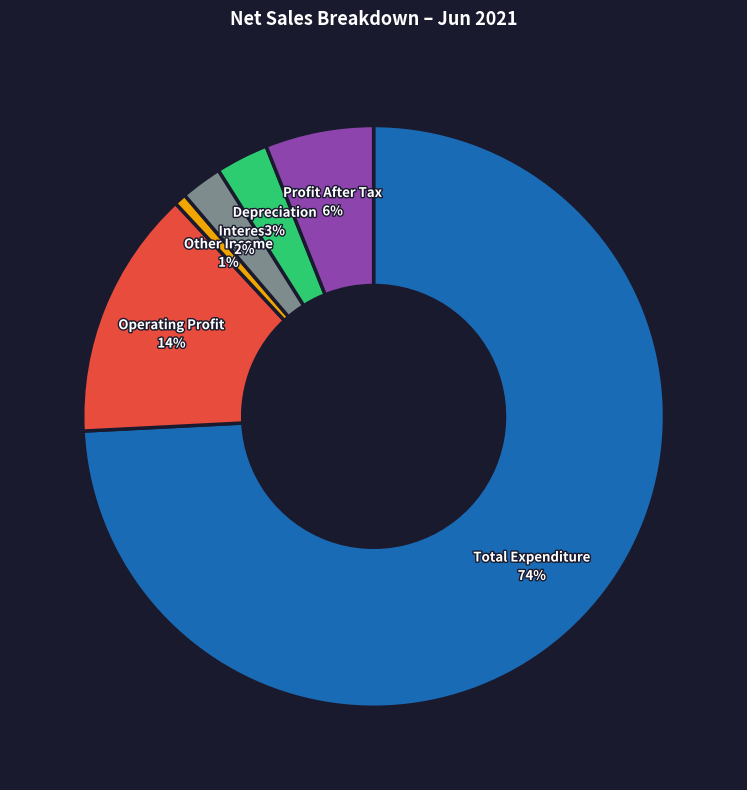

Combined, do Interest and Depreciation account for over 50%?

No